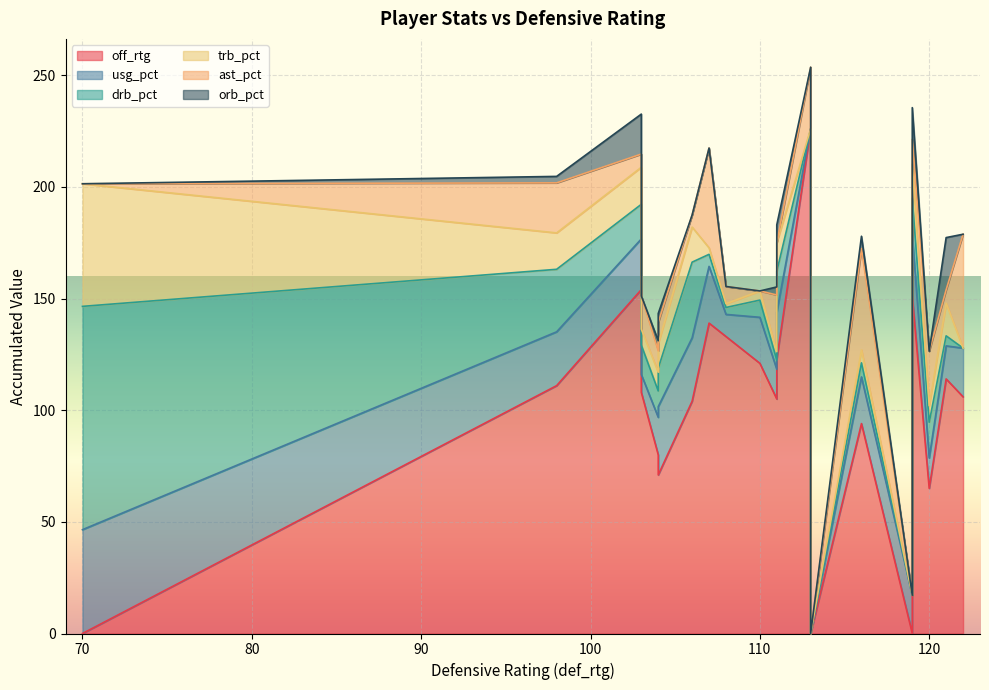

Where is the first local minimum for orb_pct?

2